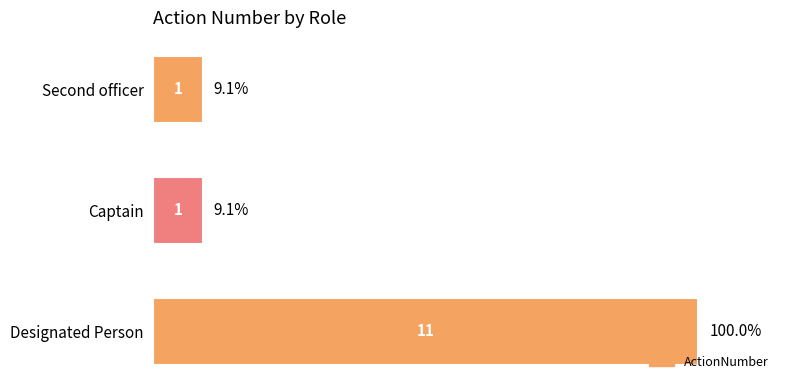

Count the values in the range 1 to 11.

3